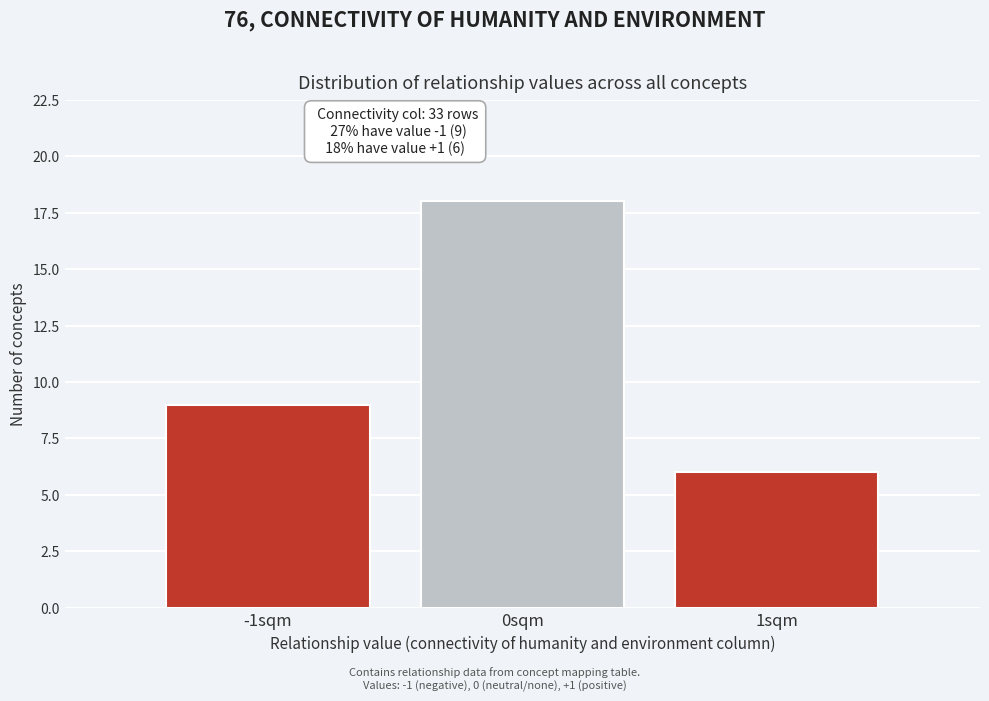

Over which range of the x-axis is the bar tallest?

-0.5 to 0.5